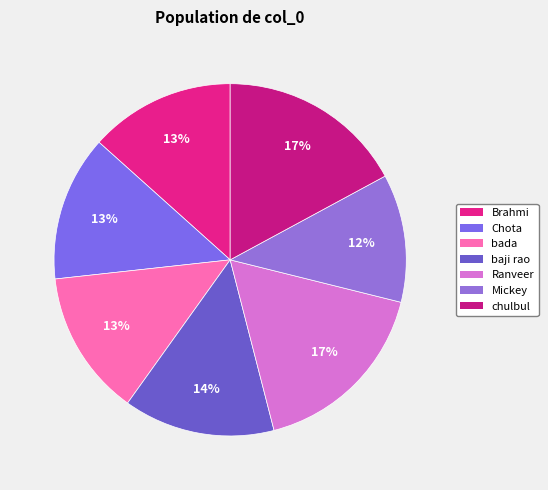

How many slices are in this pie chart?

7